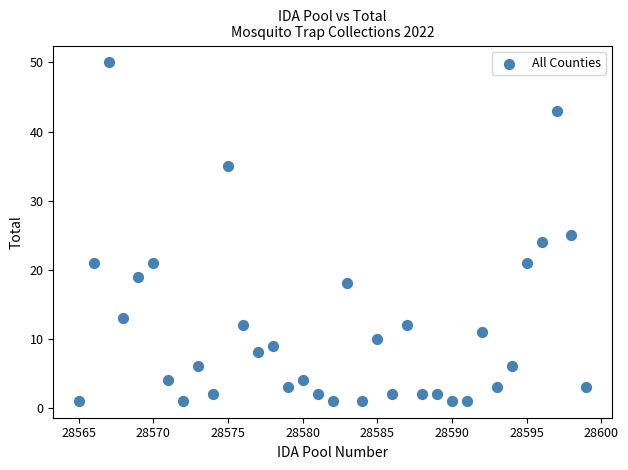

What is the range of X values (max minus min)?

34